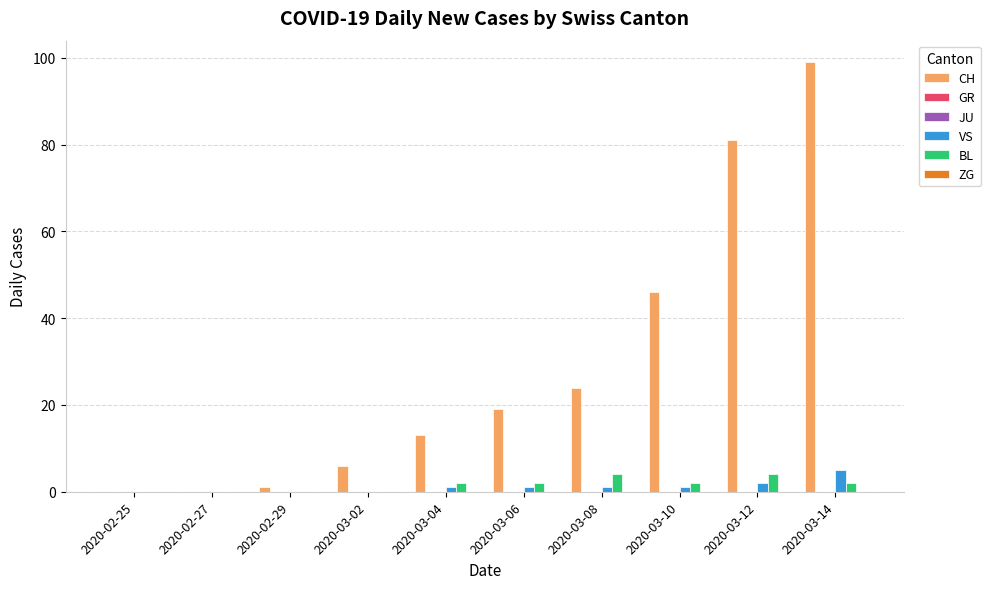

Which series has the largest total across all categories?

CH